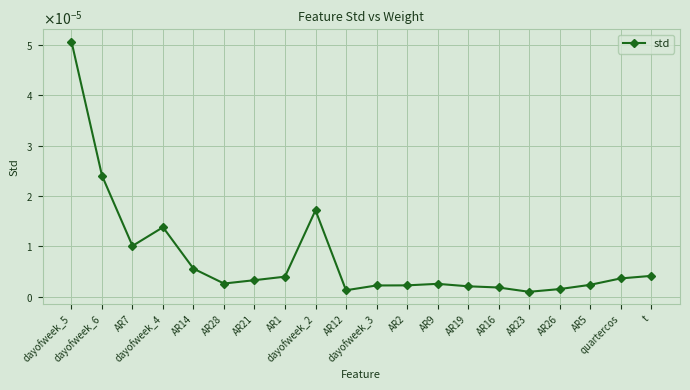

List the labels in order of value, largest first.

dayofweek_5, dayofweek_6, dayofweek_2, dayofweek_4, AR7, AR14, t, AR1, quartercos, AR21, AR28, AR9, AR5, AR2, dayofweek_3, AR19, AR16, AR26, AR12, AR23